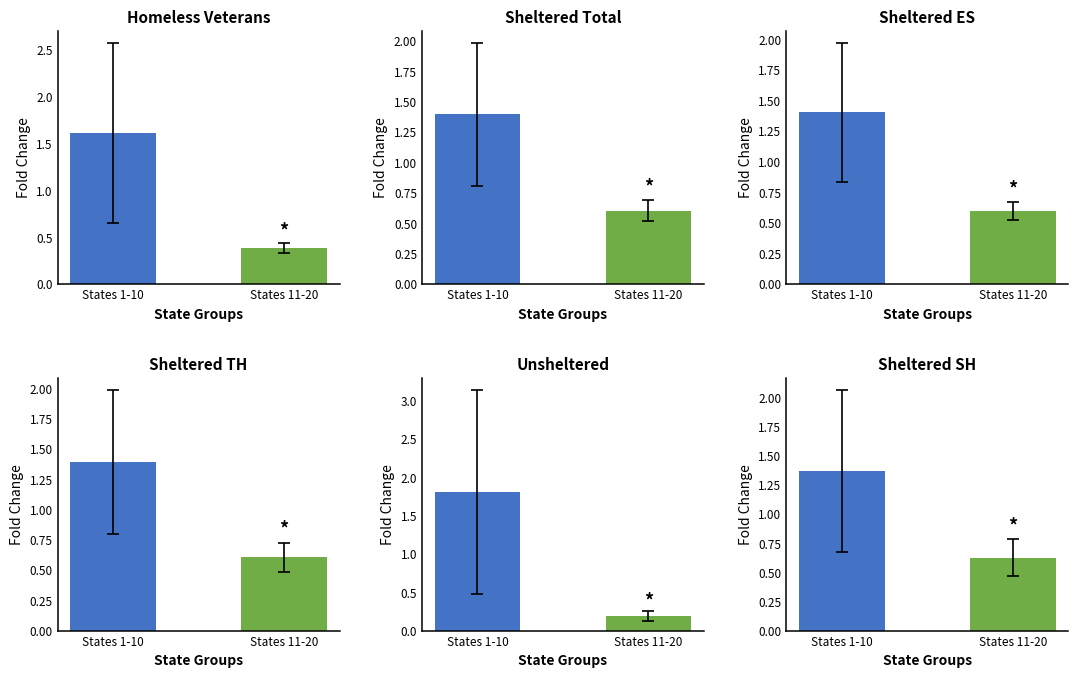

What is the label of the 1st bar from the left?

States 1-10